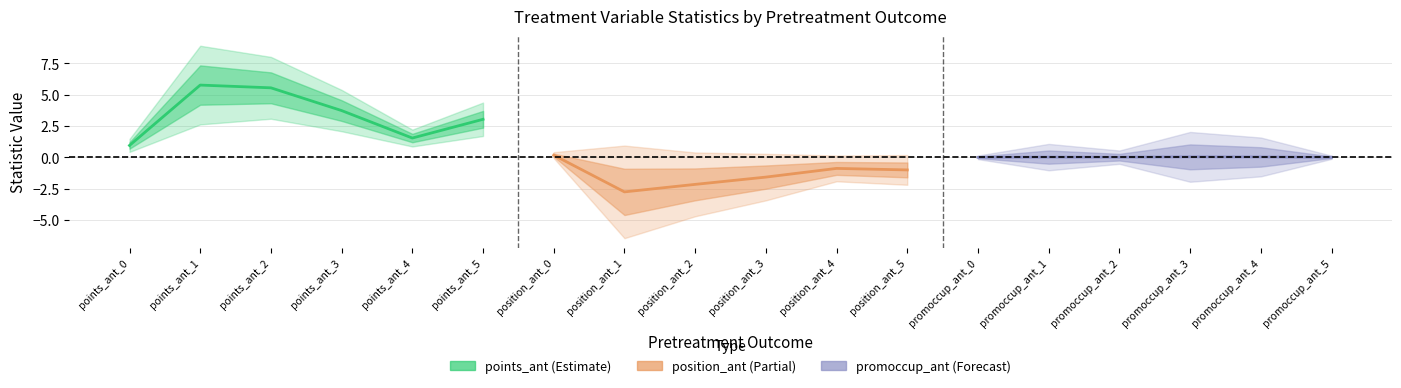

At how many categories does at least one series exceed 1?

5